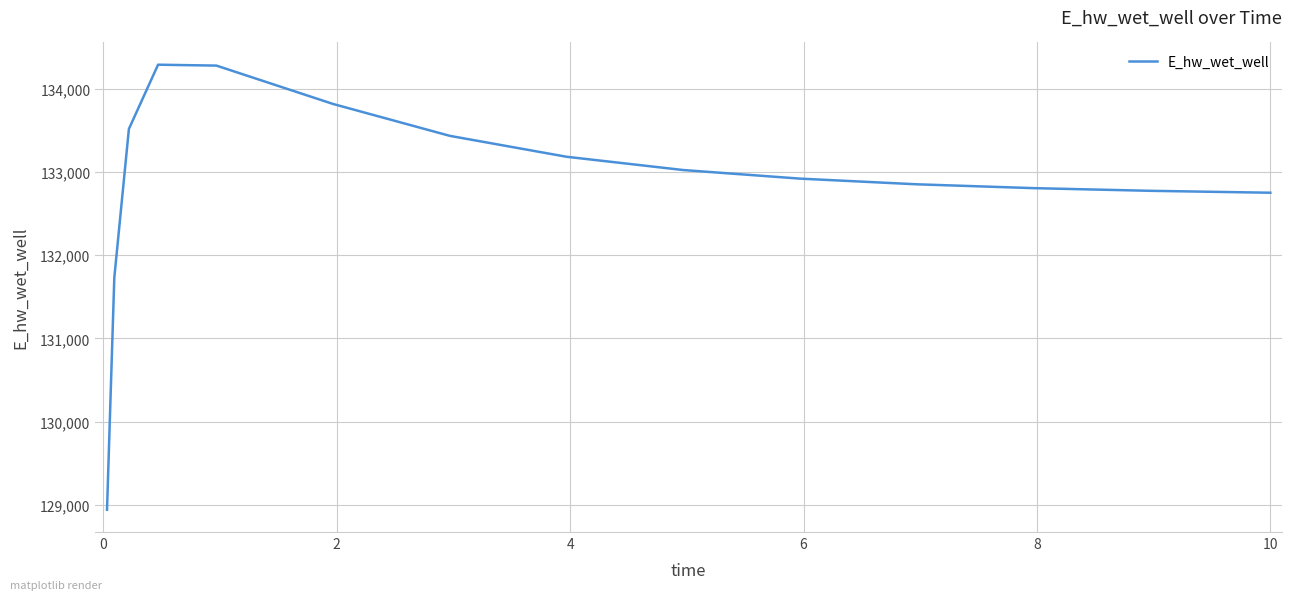

What is the maximum value shown in the chart?

134285.9